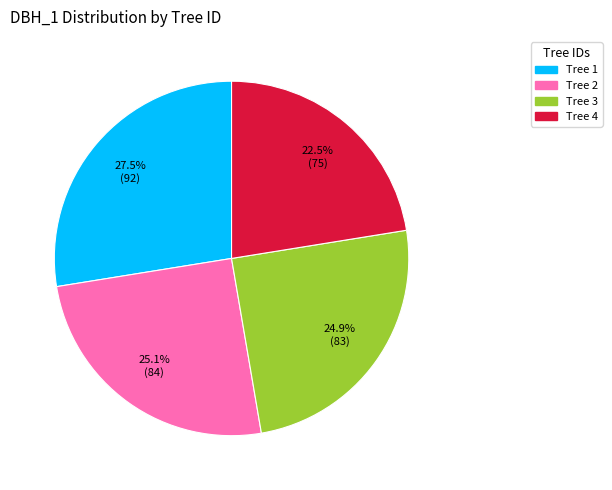

To the nearest percent, what is the difference between the largest and smallest slice percentages?

5%